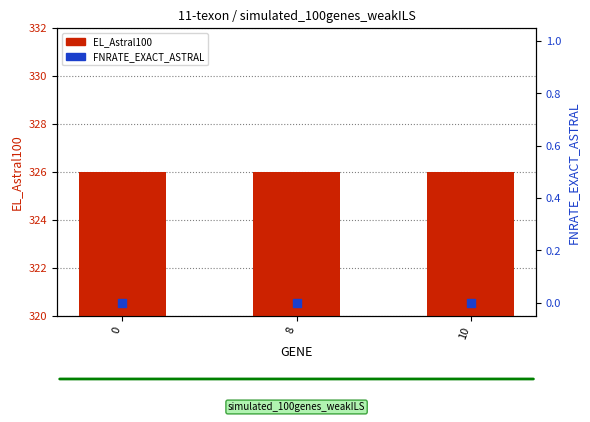

Which series contains the lowest Y value?

FNRATE_EXACT_ASTRAL